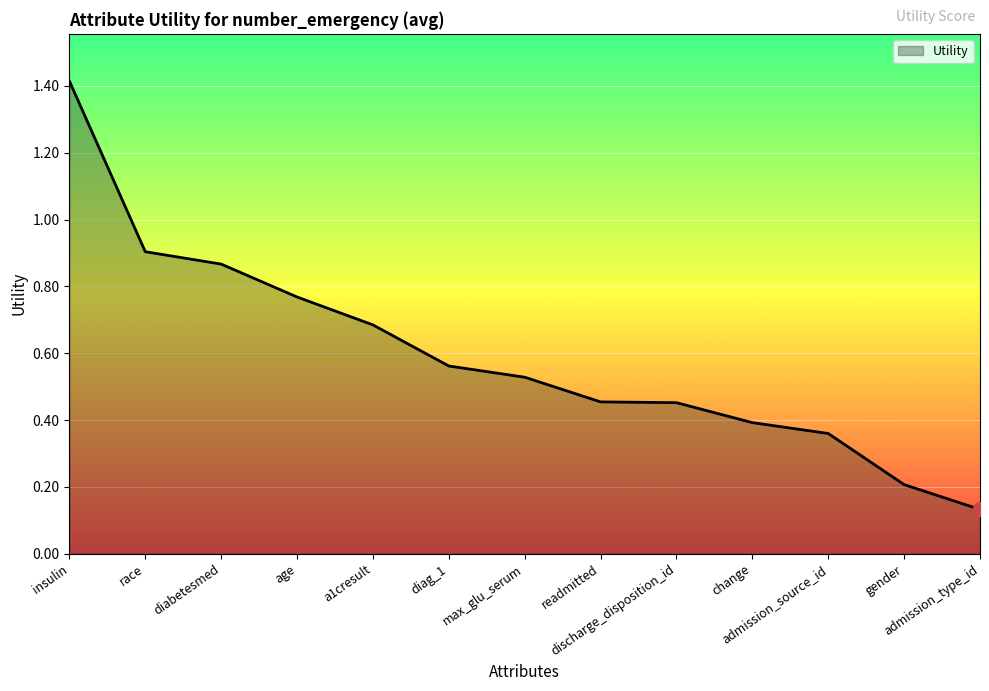

True or false: the data shows 0.7 at max_glu_serum.

False